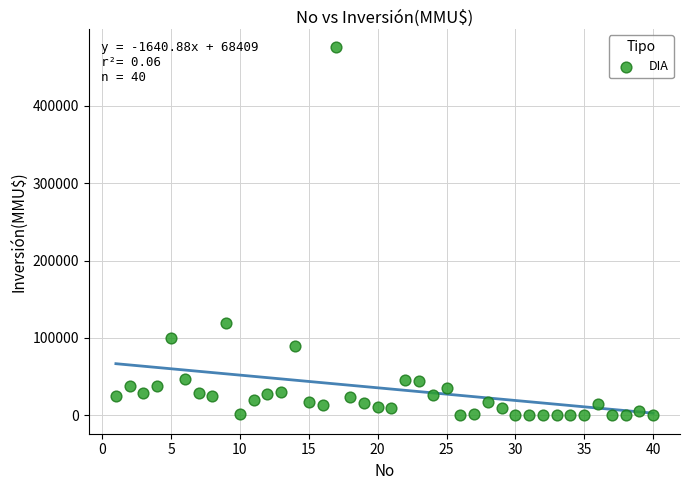

What is the range of X values (max minus min)?

39